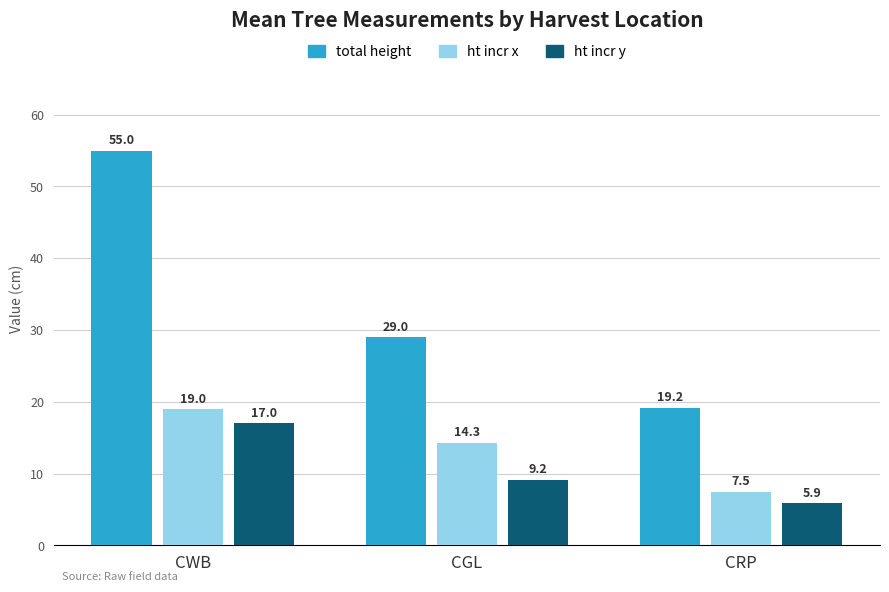

Which series has the widest spread of values?

total height